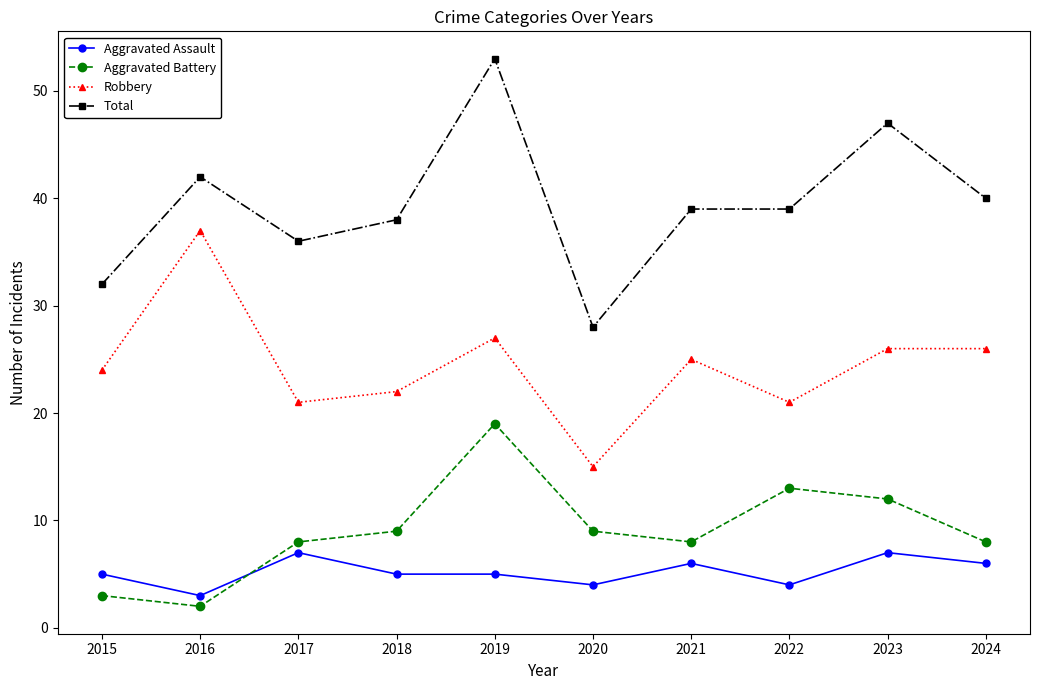

What is the spread (max minus min) of values at 2016?

40